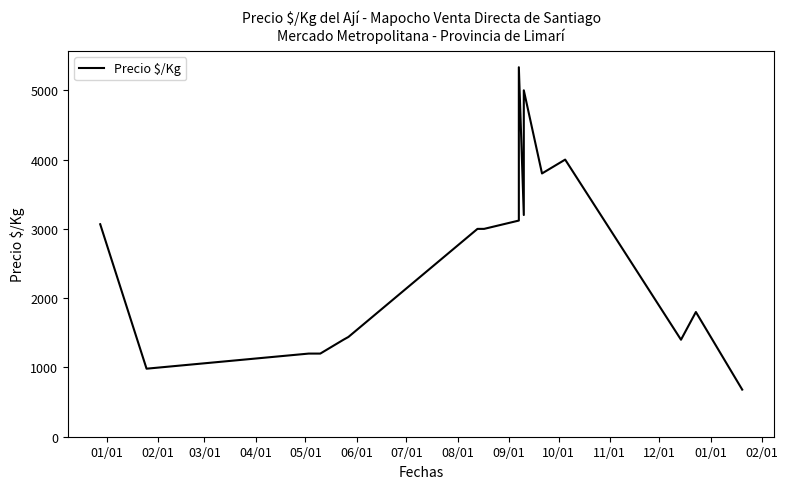

How many values exceed 3000?

7